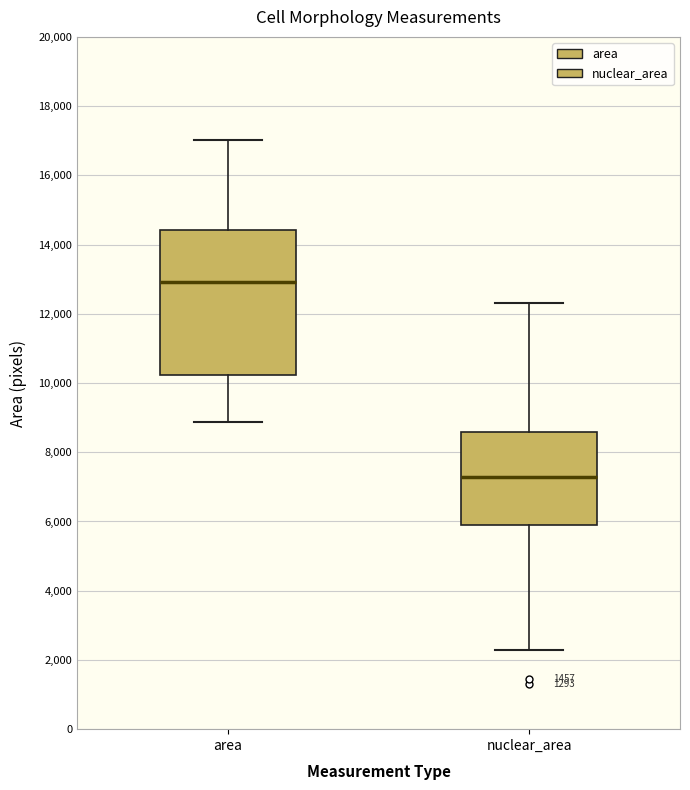

Comparing the boxes themselves (not the whiskers), which one is the tallest?

area